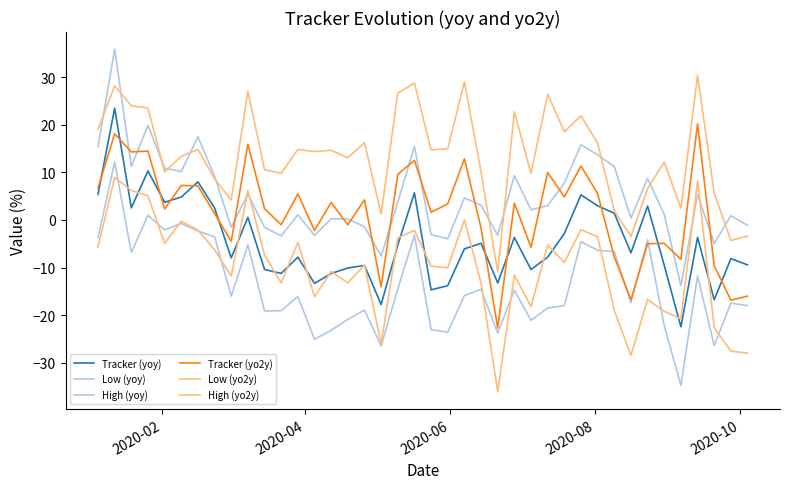

Does the chart display data point markers on the line(s)?

No